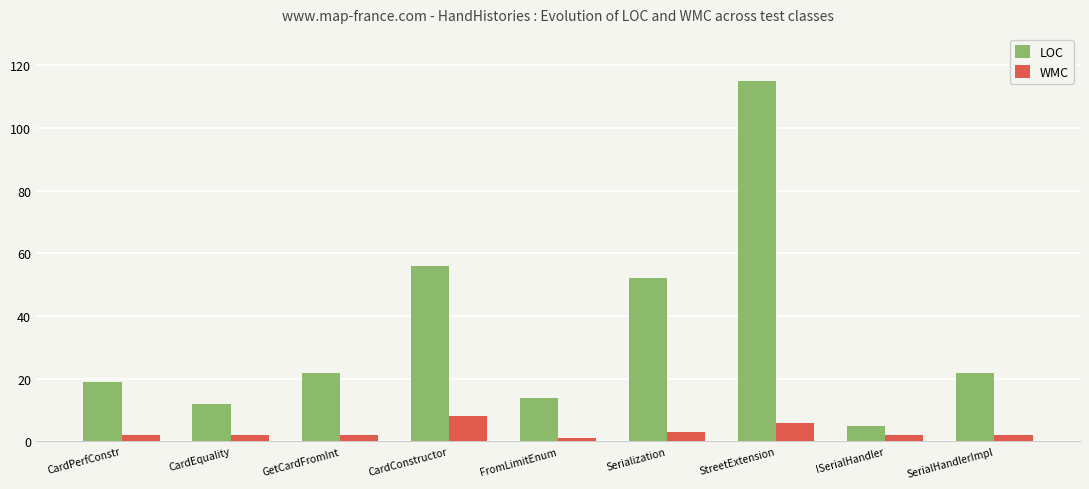

At which category is the sum across all series the highest?

StreetExtension